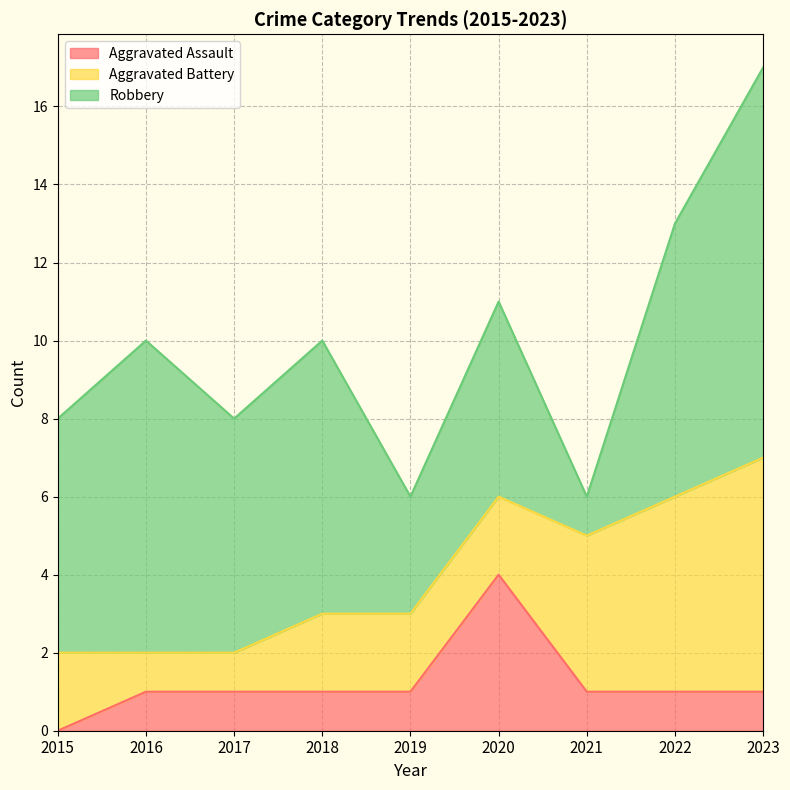

Which series has the largest range (max minus min)?

Robbery